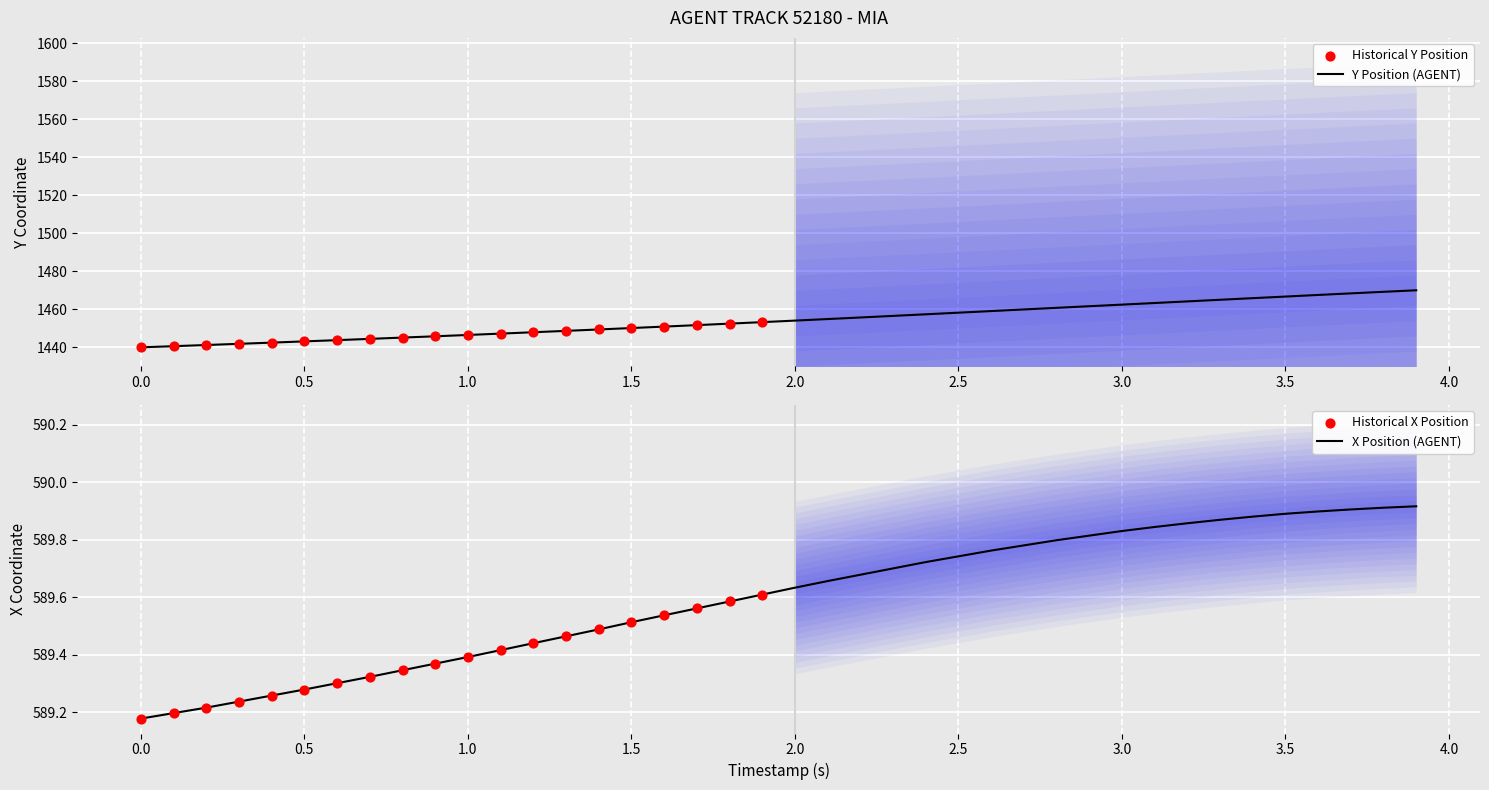

Which series has the largest total across all categories?

Y